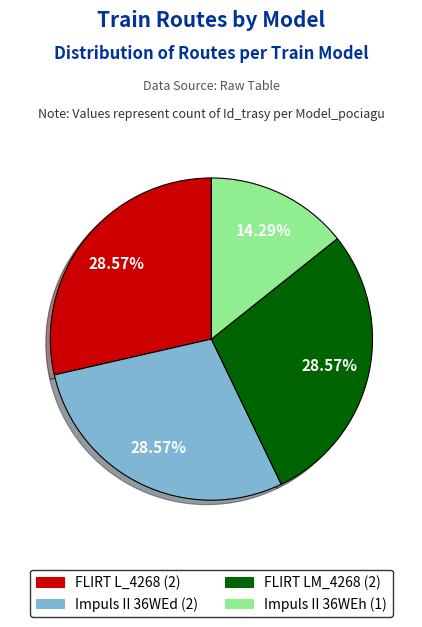

Count the number of slices in the pie.

4